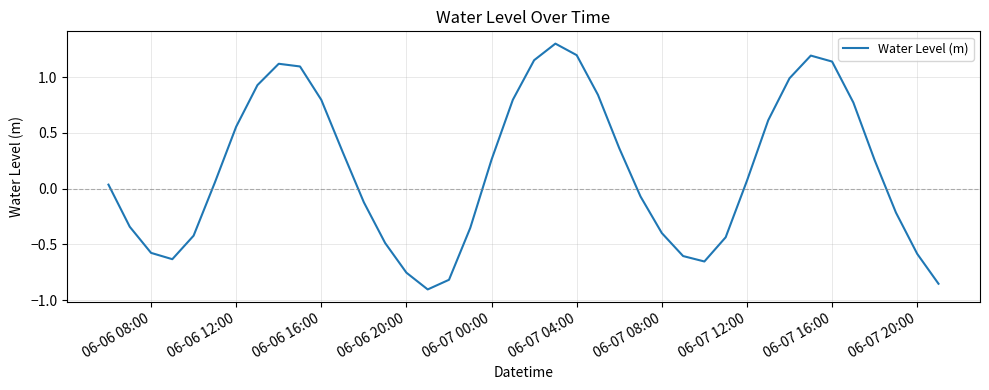

What is the maximum value shown in the chart?

1.3